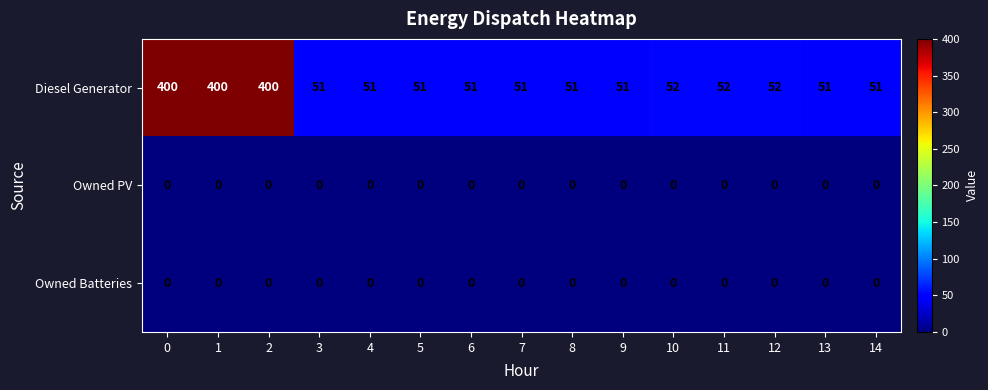

At how many categories does at least one series exceed 17?

15